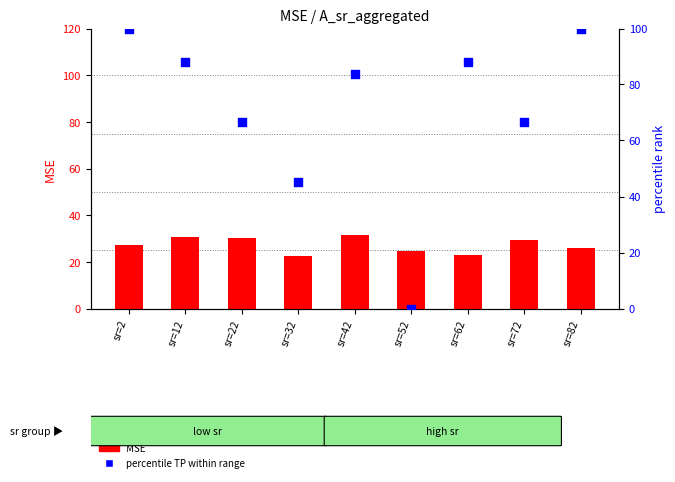

What is the total value across all series at sr=82?

125.8